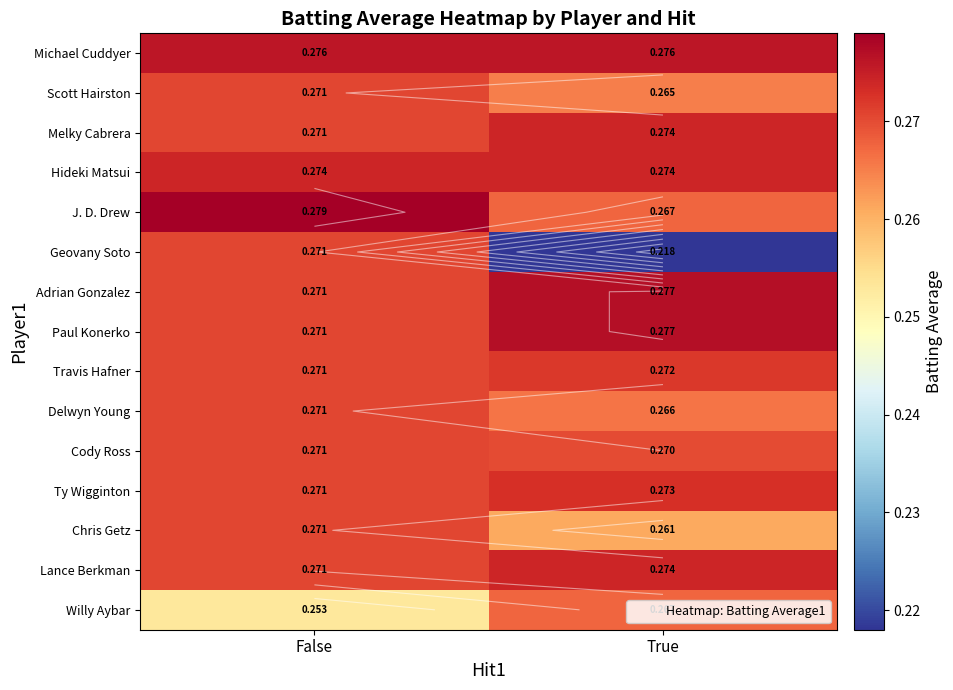

Is the value of Cody Ross at True greater than the value of Travis Hafner at True?

No